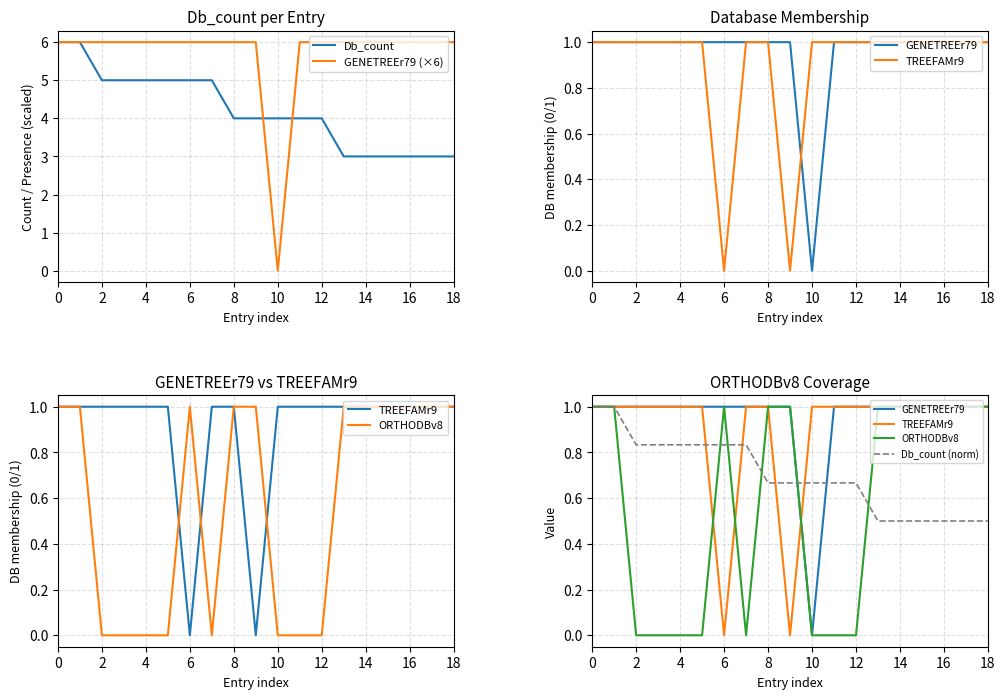

What are all the series names shown in the legend?

Db_count, GENETREEr79 (×6), GENETREEr79, TREEFAMr9, ORTHODBv8, Db_count (norm)